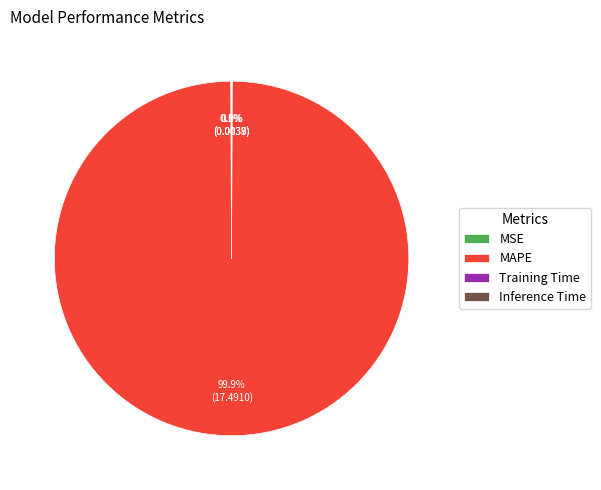

What portion of the pie excludes MAPE?

0.1%